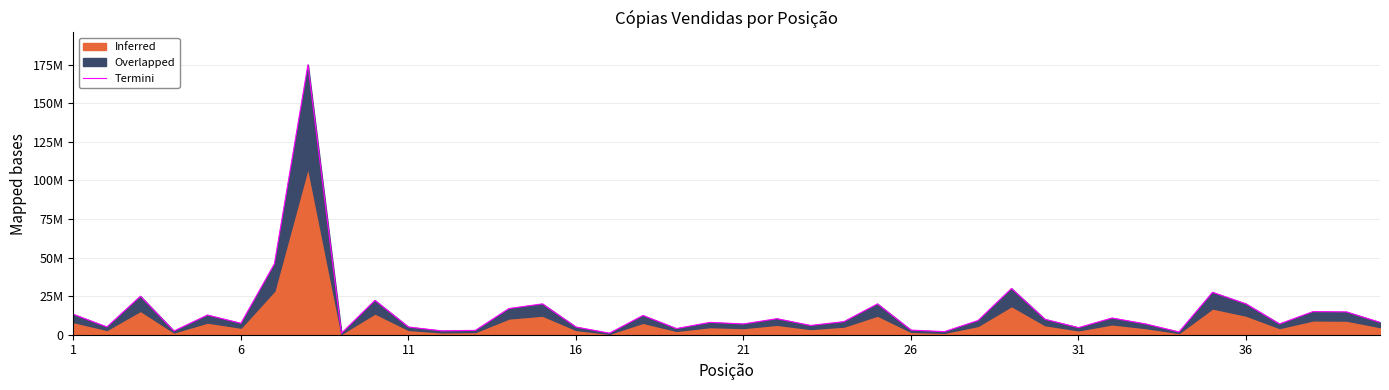

What is the value of the 40th point from the left?

8000000